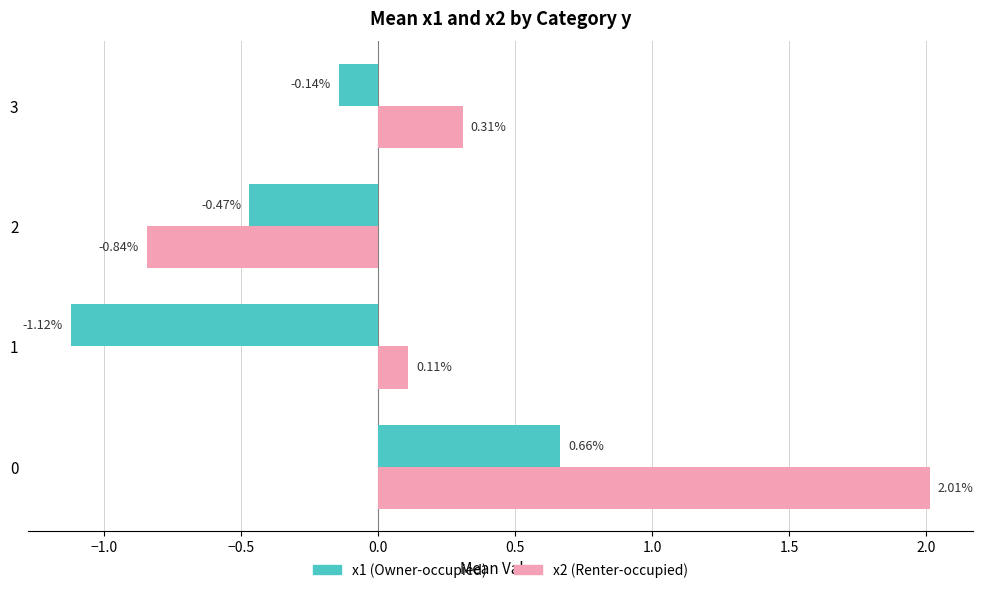

How many distinct data groups are displayed?

2